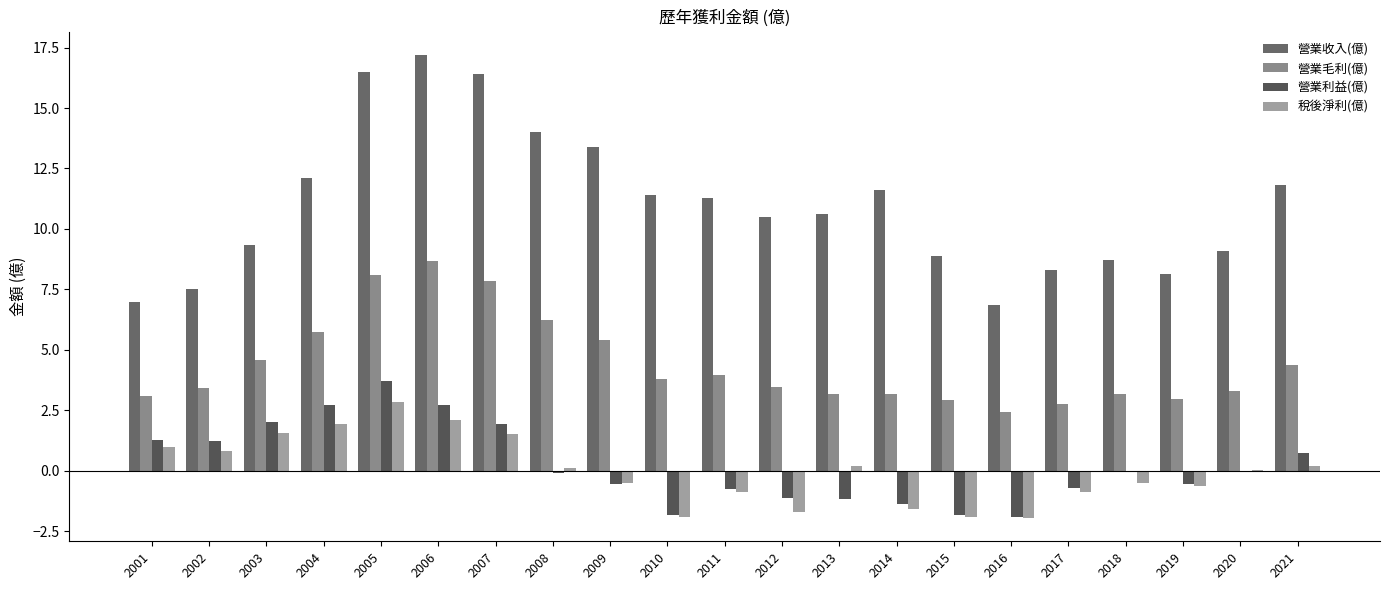

What is the greatest value displayed?

17.2